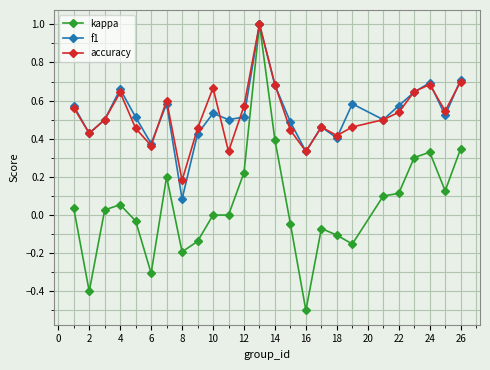

How many interior local valleys does the accuracy series have?

7